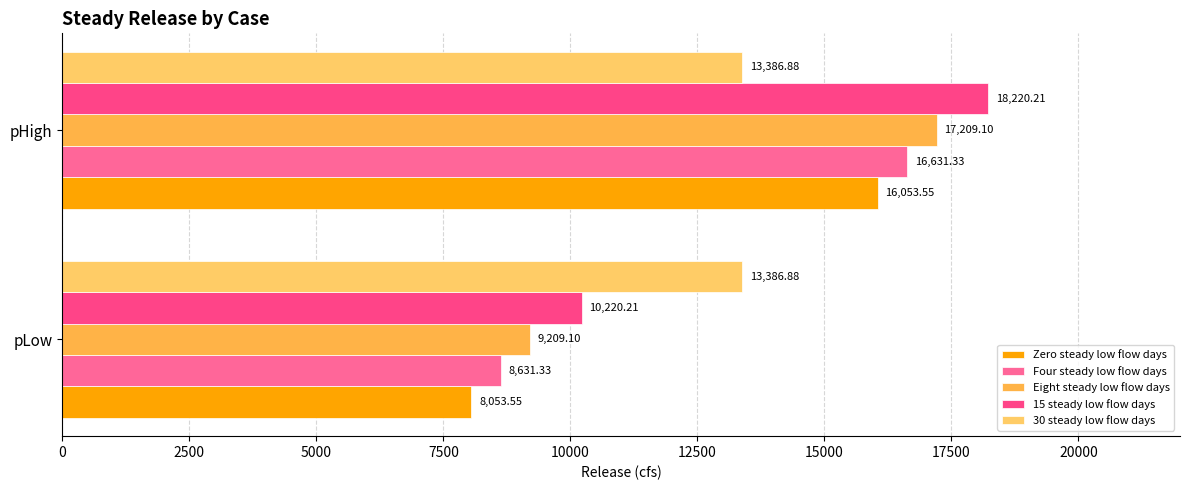

List the series in order of their peak value, highest first.

15 steady low flow days, Eight steady low flow days, Four steady low flow days, Zero steady low flow days, 30 steady low flow days